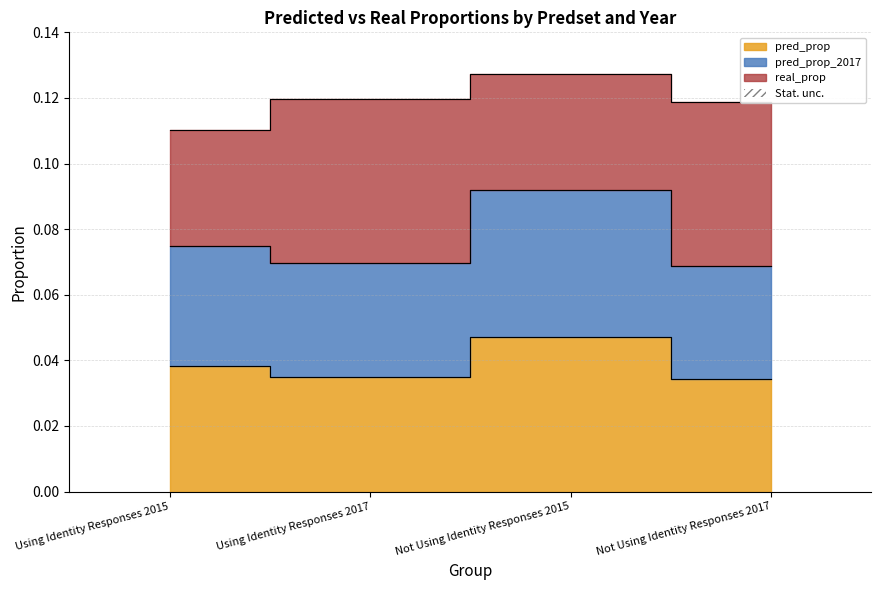

Where is pred_prop nearest to the value 0?

Not Using Identity Responses 2017